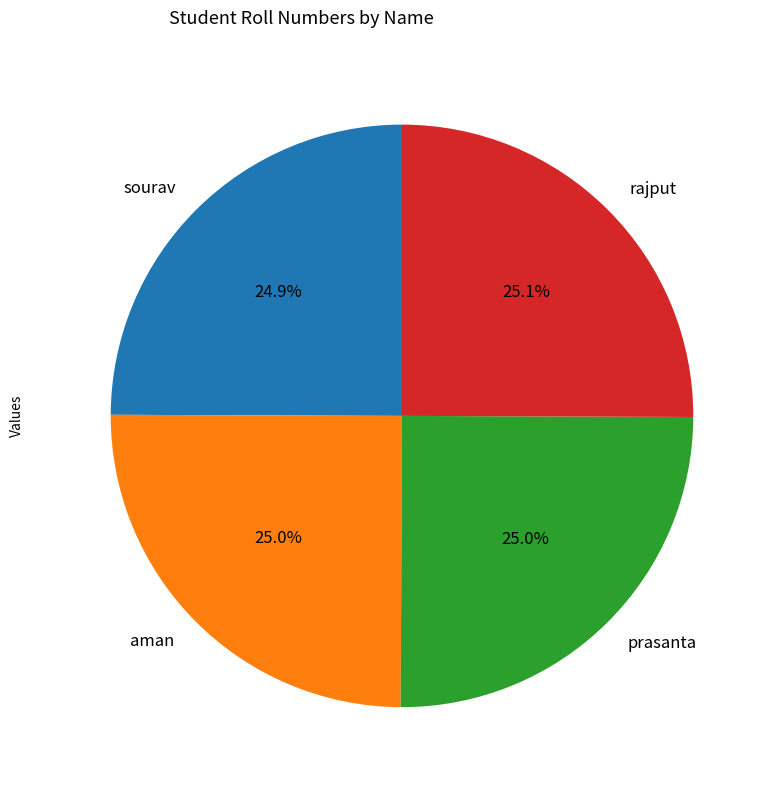

What is the ratio of the value at aman to the value at sourav?

1.0